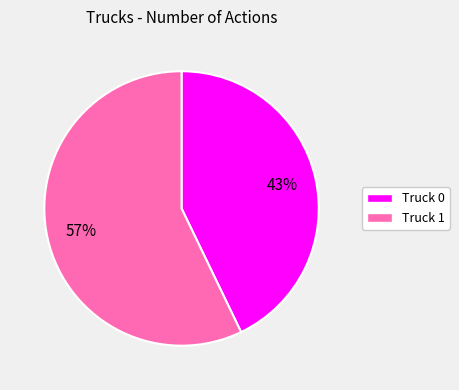

To the nearest percent, what is the average slice percentage?

50%